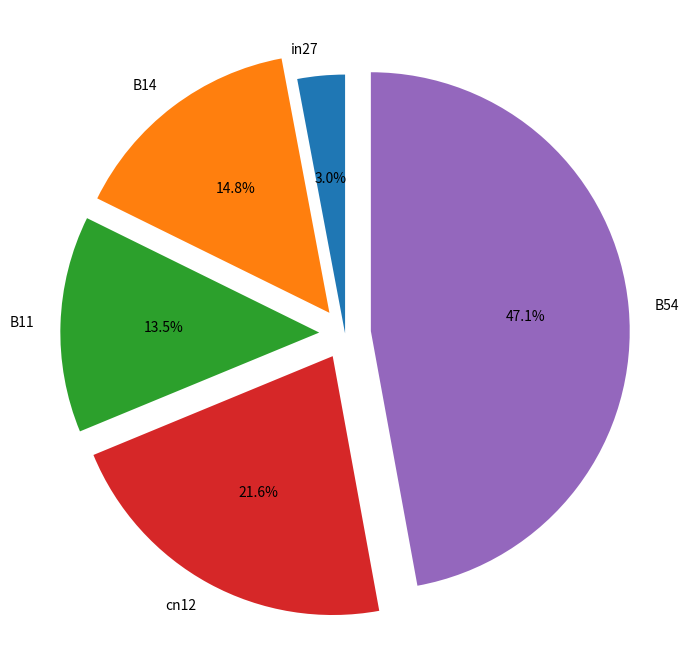

Which has a higher value, B54 or in27?

B54